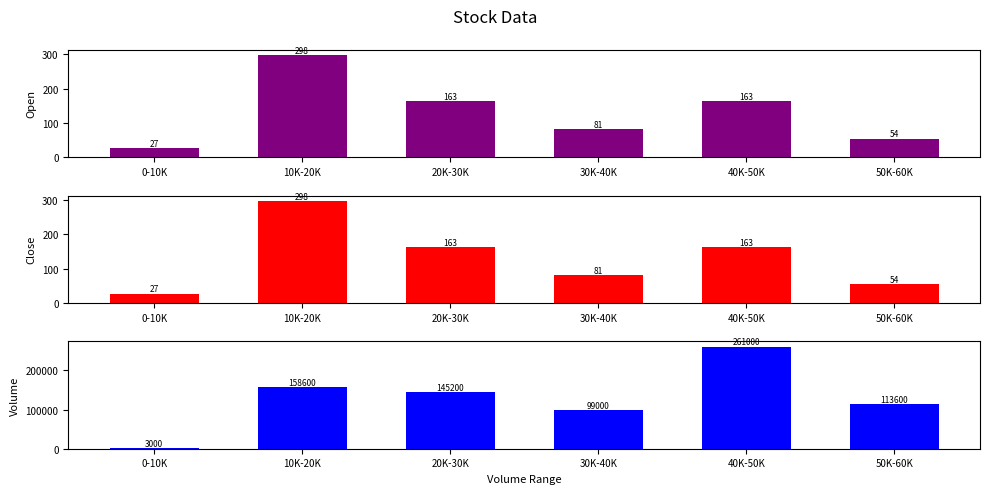

What is the difference between the highest and lowest values at 10K-20K?

158301.8